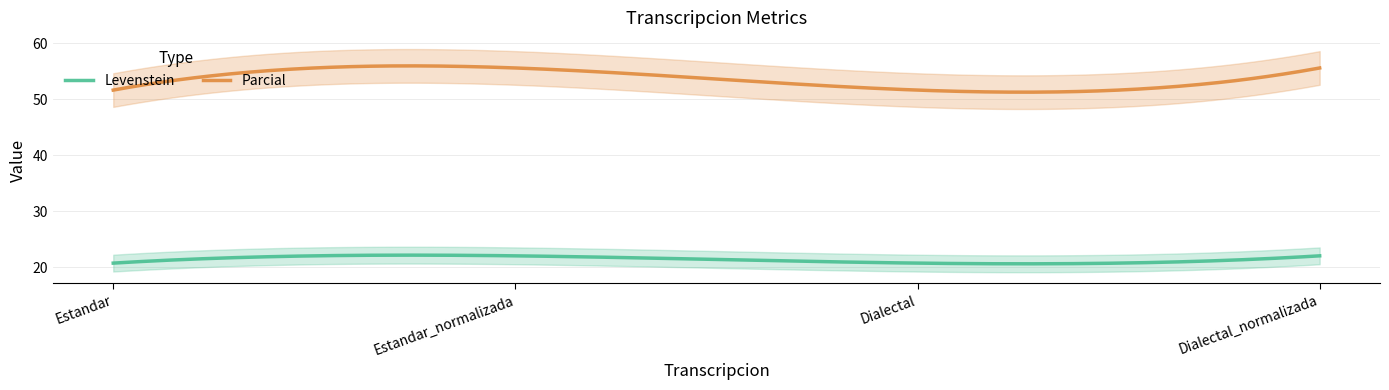

At which label is Levenstein closest to 21?

Estandar